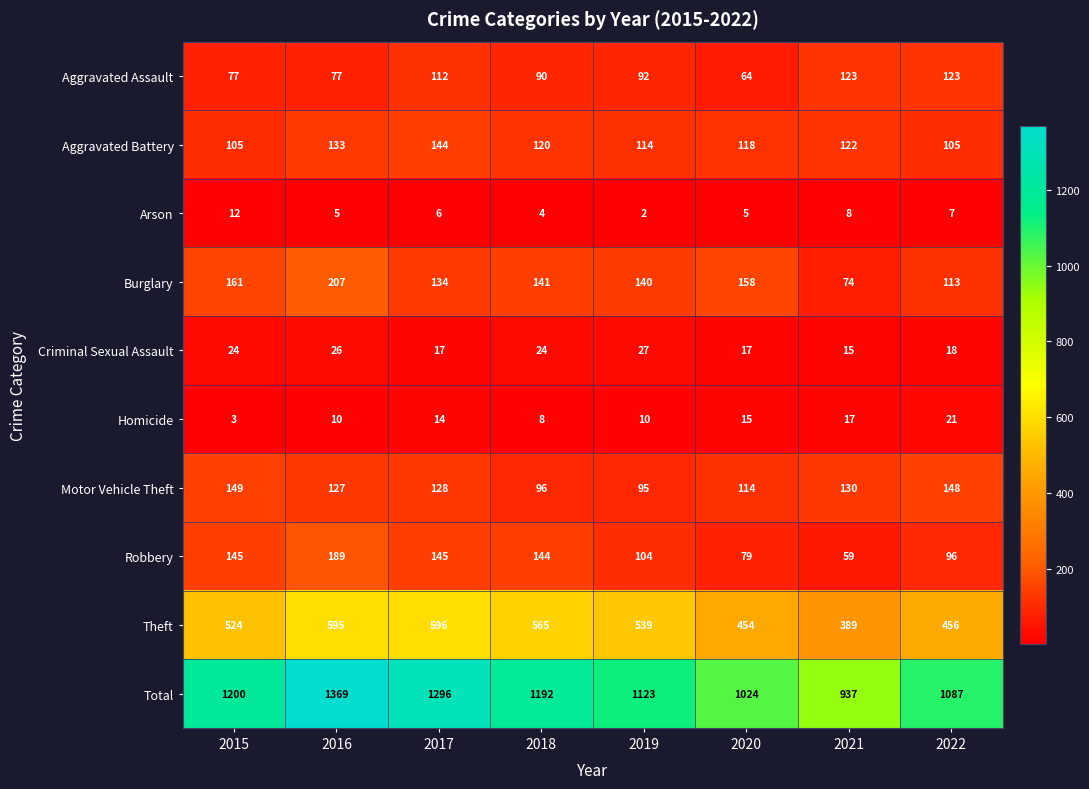

What is the difference between the Burglary values at 2015 and 2021?

87